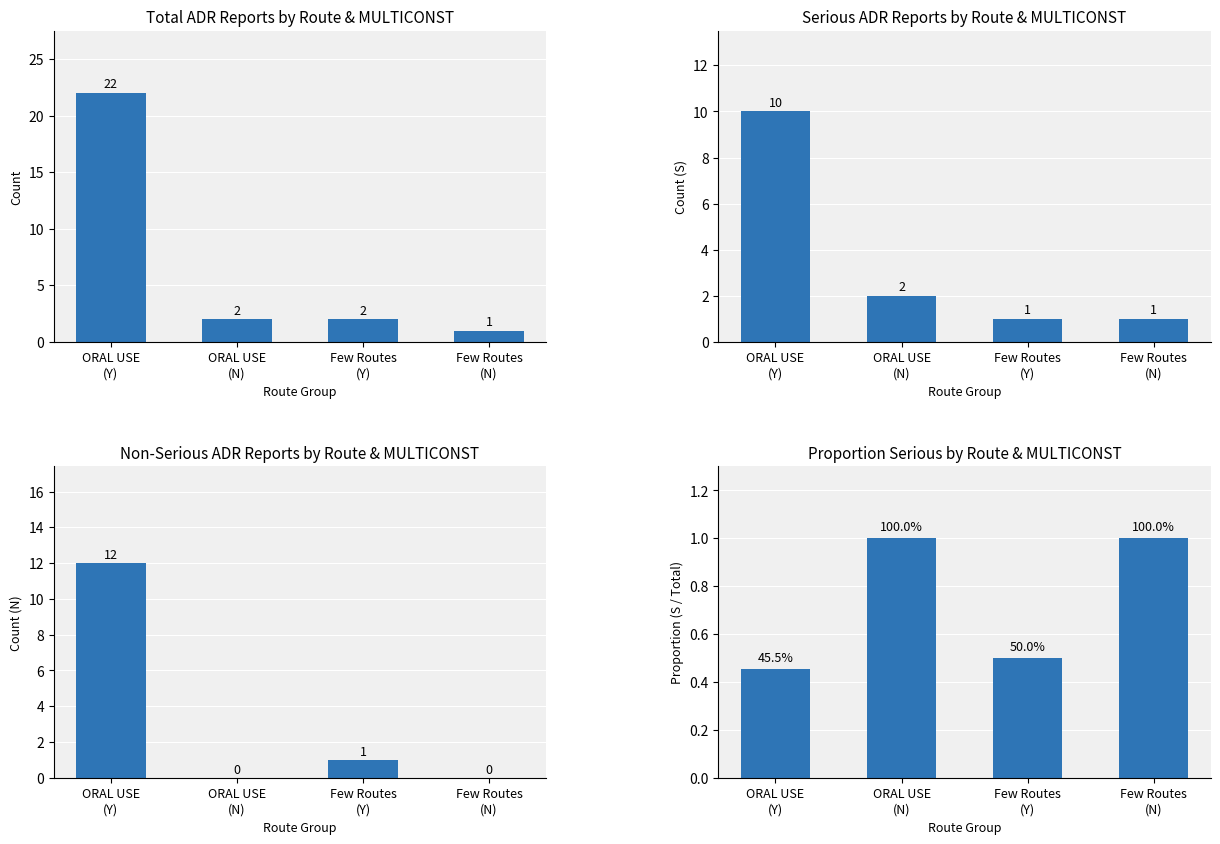

Is the value of Non-Serious (N) at Few Routes
(Y) greater than the value of Total Count at ORAL USE
(Y)?

No